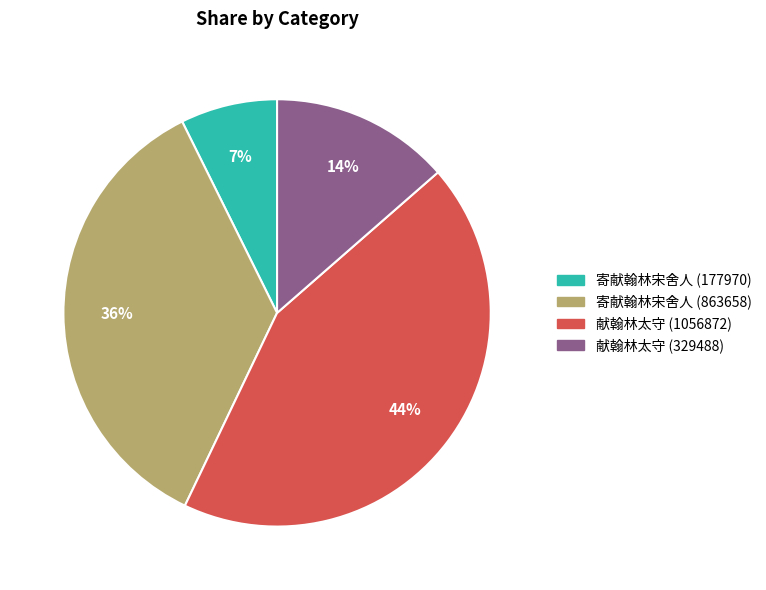

Count the number of slices in the pie.

4